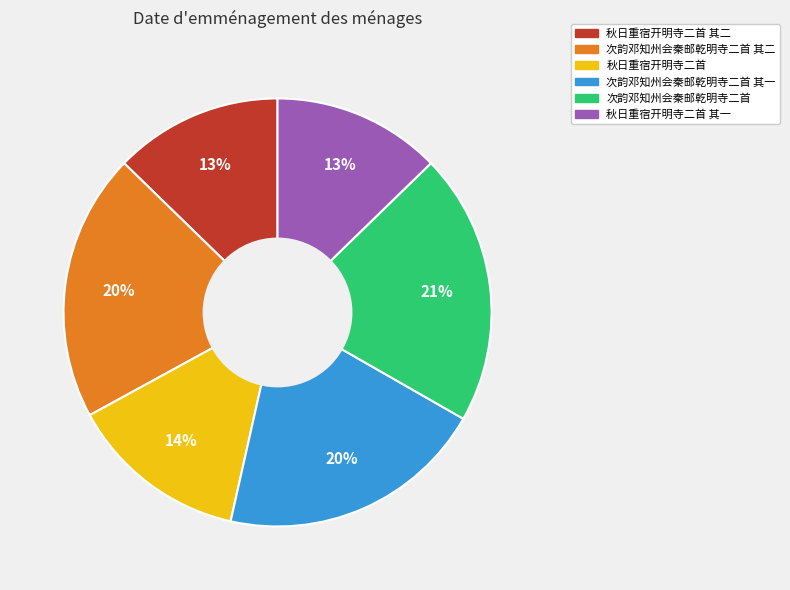

To the nearest percent, what is the average slice percentage?

17%